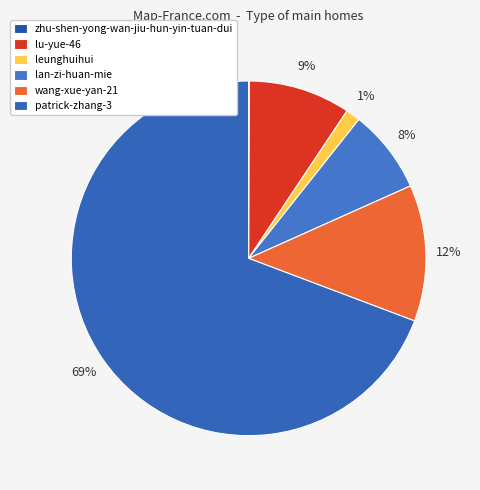

How many segments does this pie chart have?

6